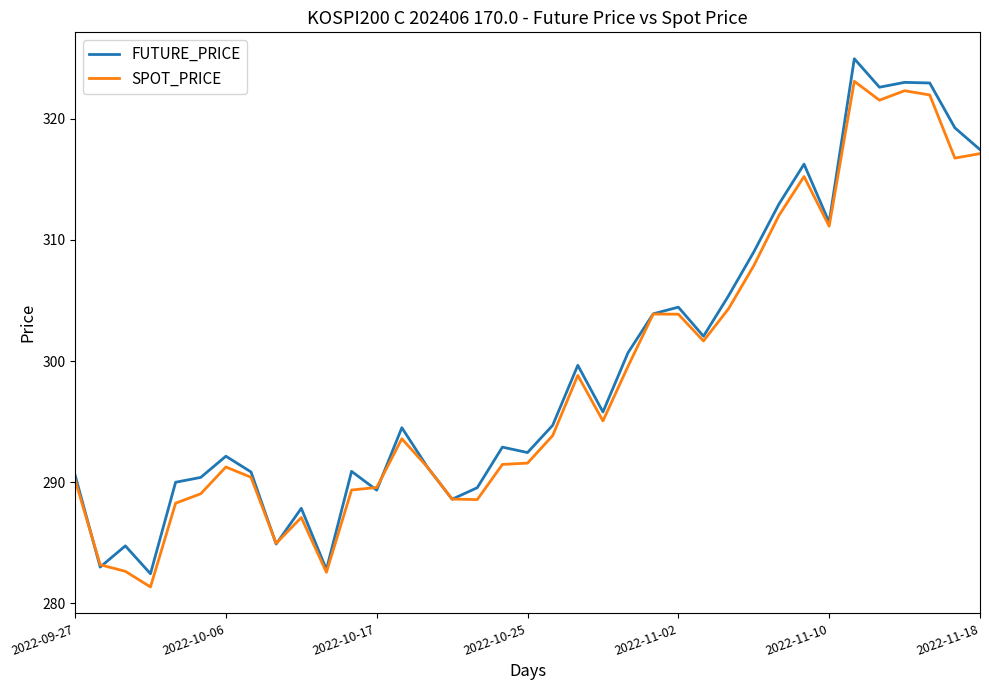

What is the smallest value displayed?

281.4